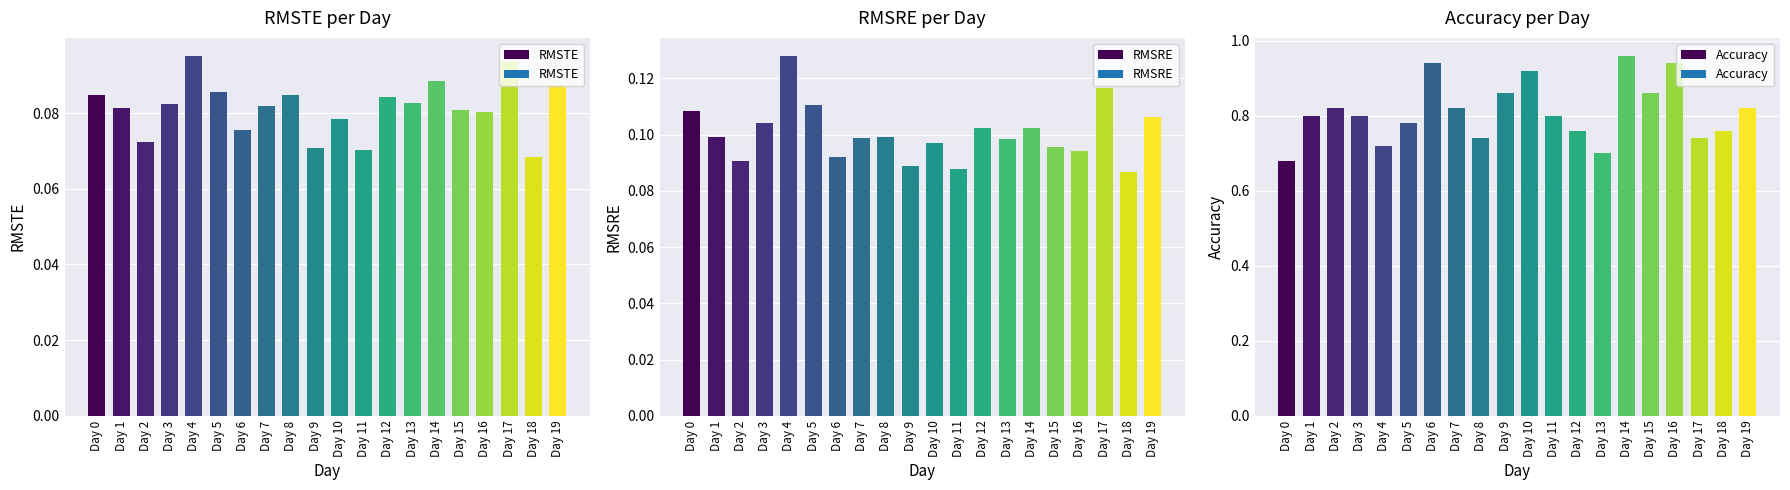

What is the value of the Accuracy bar at the 16th from the left?

0.9